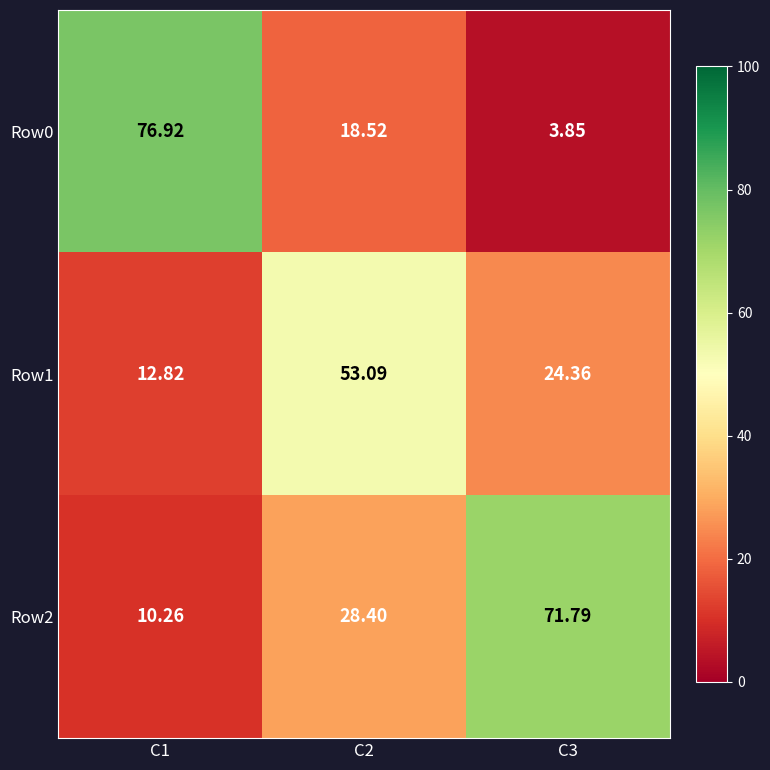

Is the value of Row0 at C2 greater than the value of Row1 at C1?

Yes